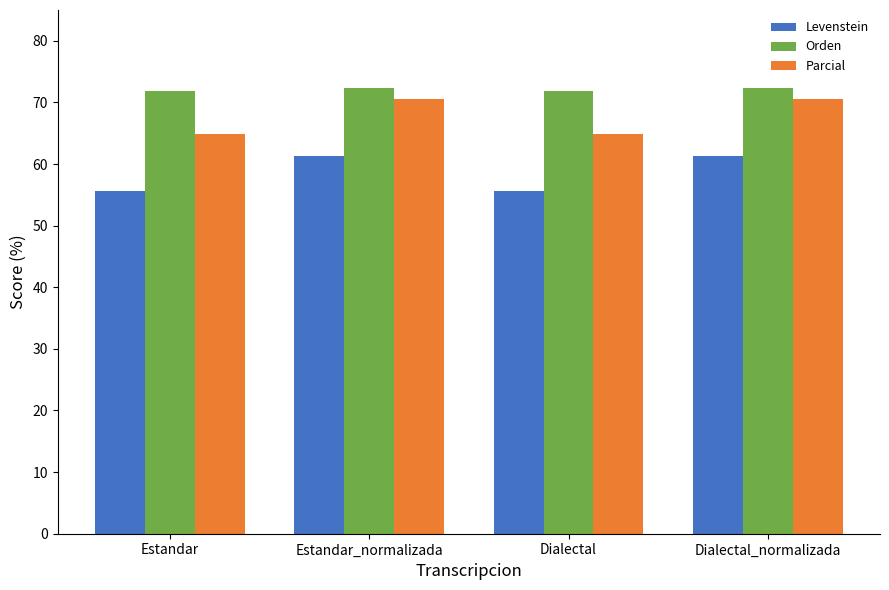

How many bars are there in each group?

3